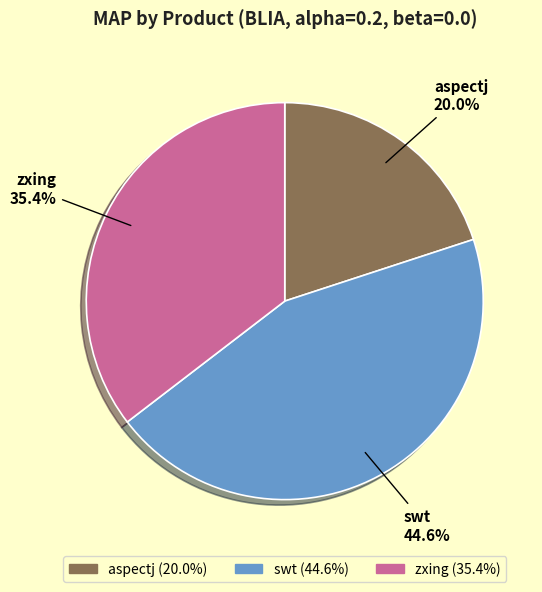

Which slice is the smallest?

aspectj